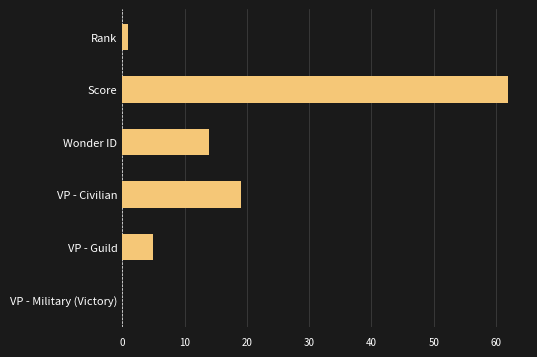

What is the change in value from Score to VP - Military (Victory)?

-62